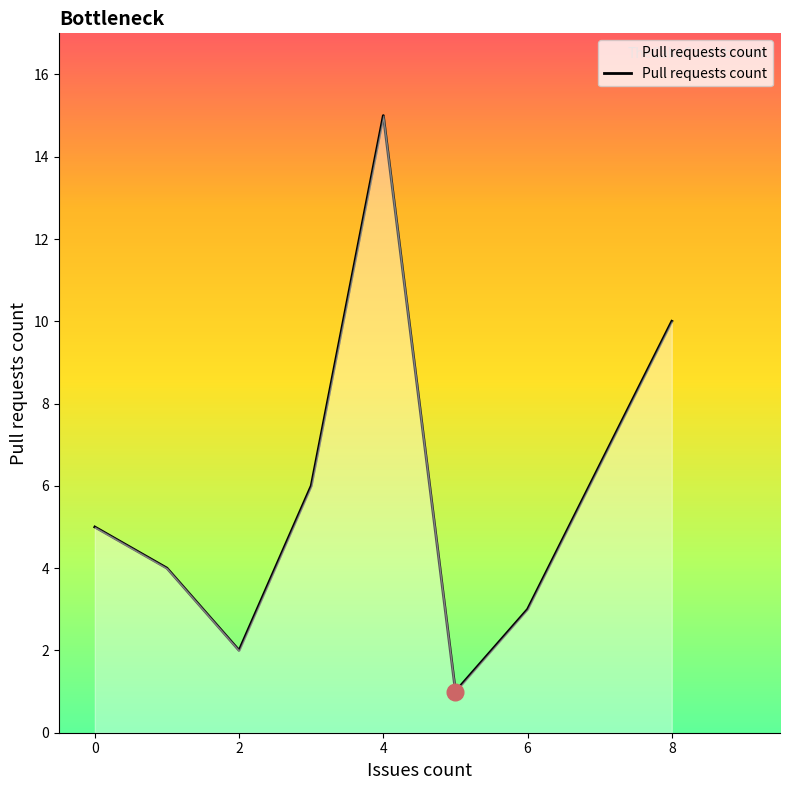

How many distinct data groups are displayed?

1